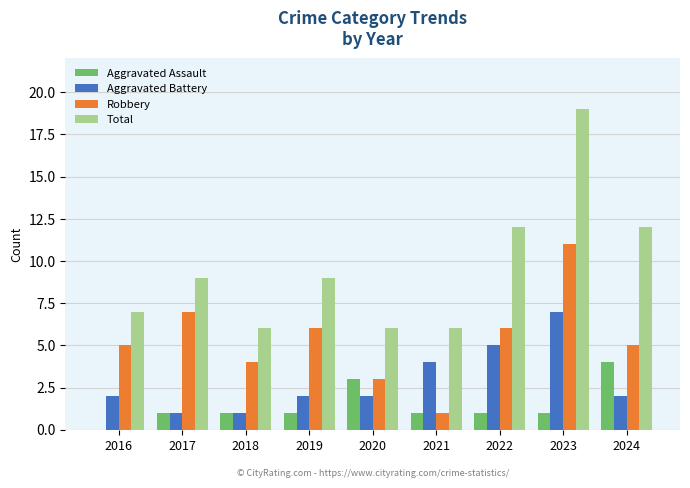

True or false: Total has a value of 12 at 2022.

True